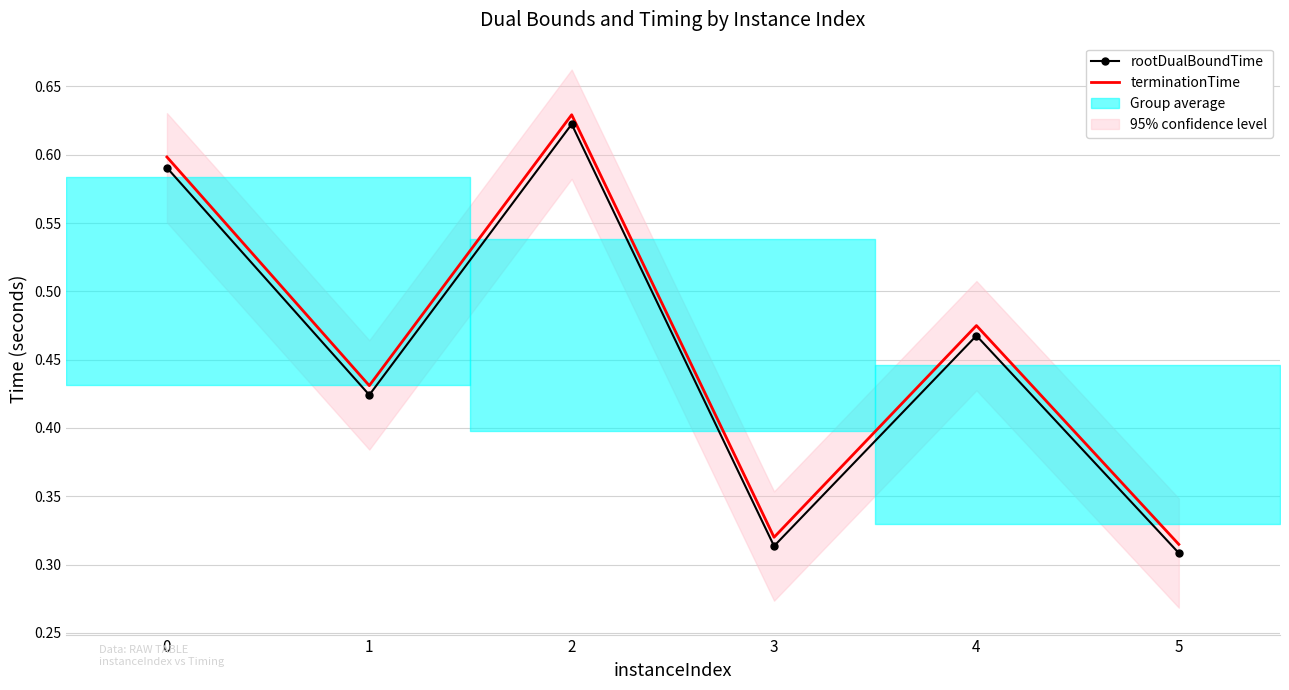

The value of rootDualBoundTime at 0 is 0.6. True or false?

True